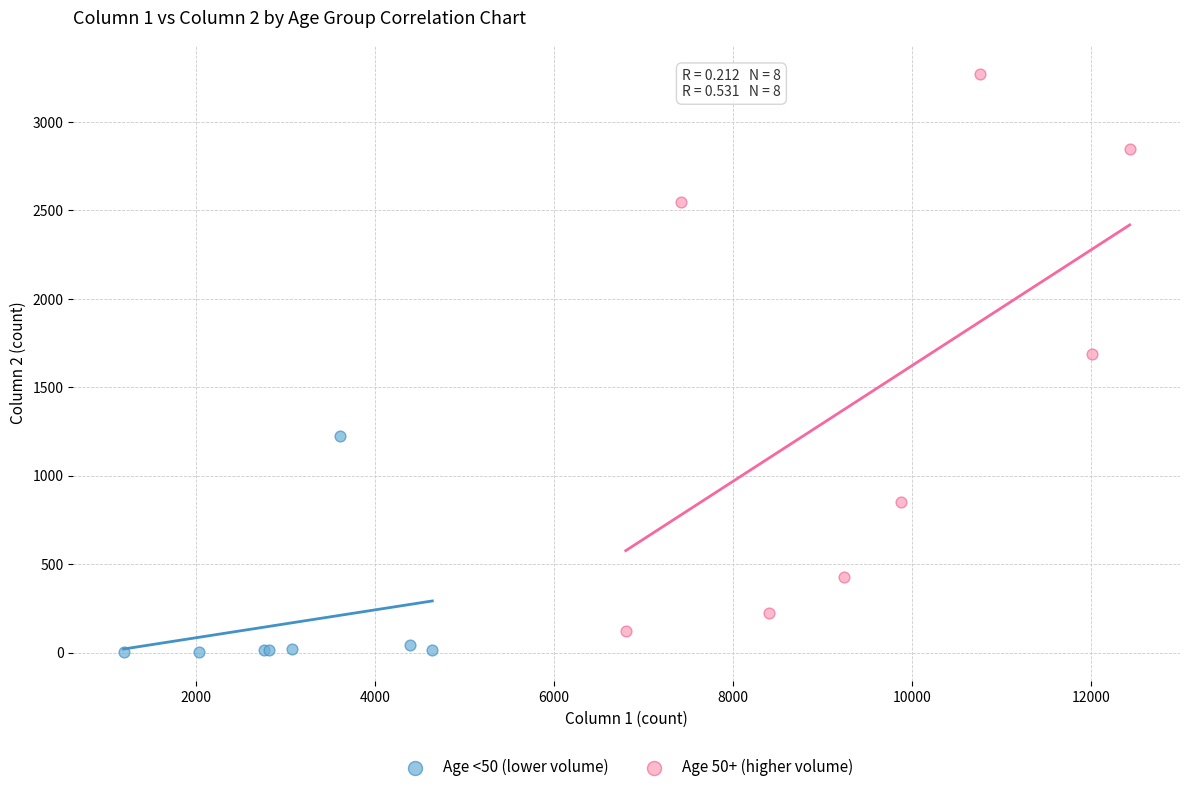

Which series reaches the maximum Y coordinate?

Age 50+ (higher volume)